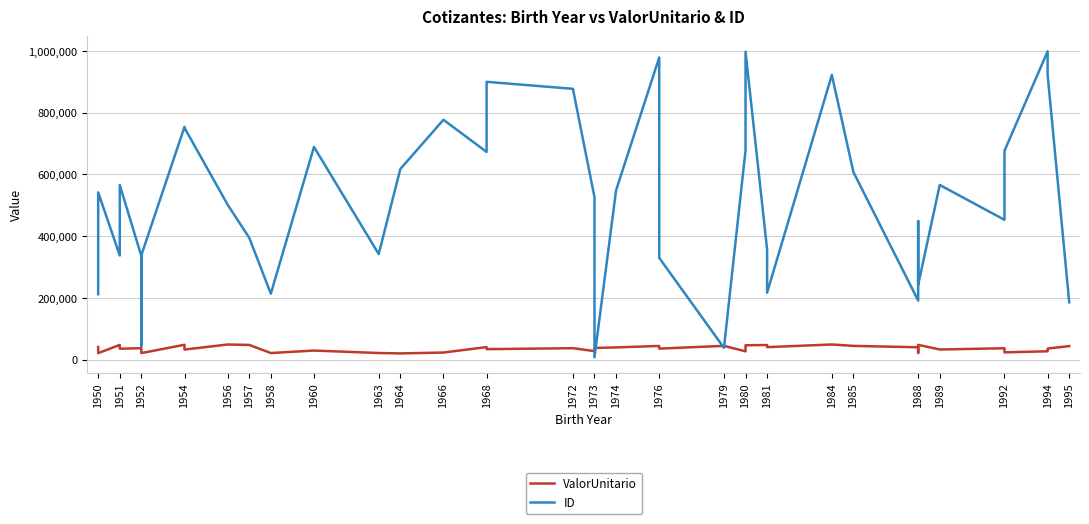

At how many categories does at least one series exceed 123675?

37